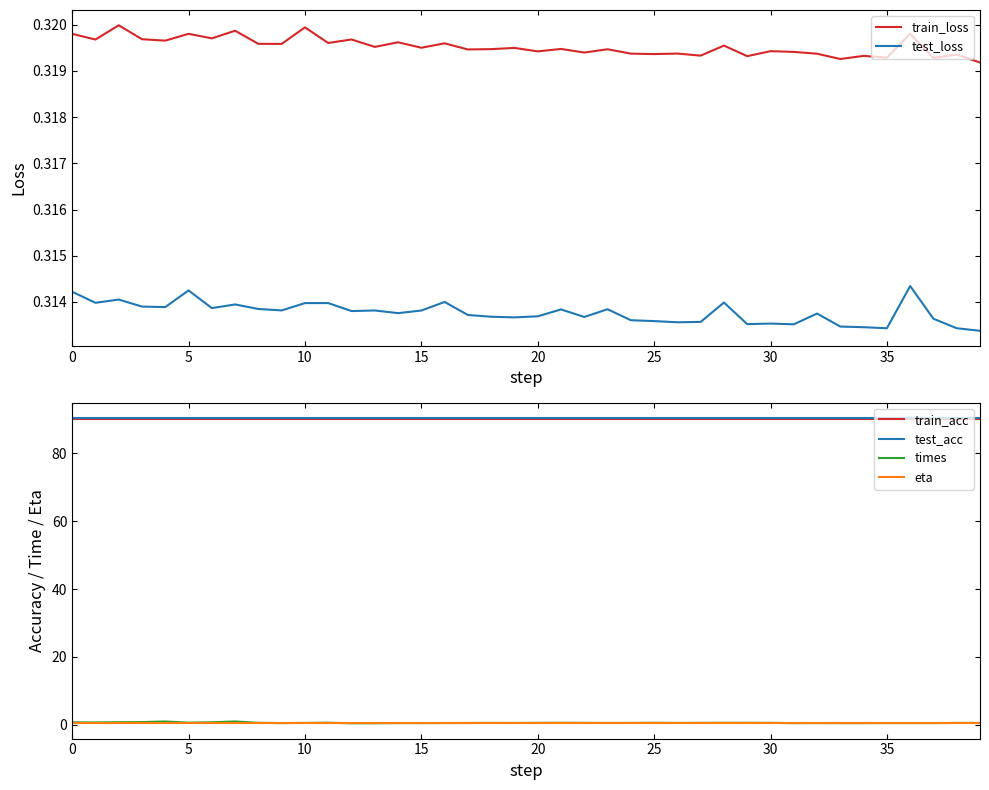

Does the chart display data point markers on the line(s)?

No